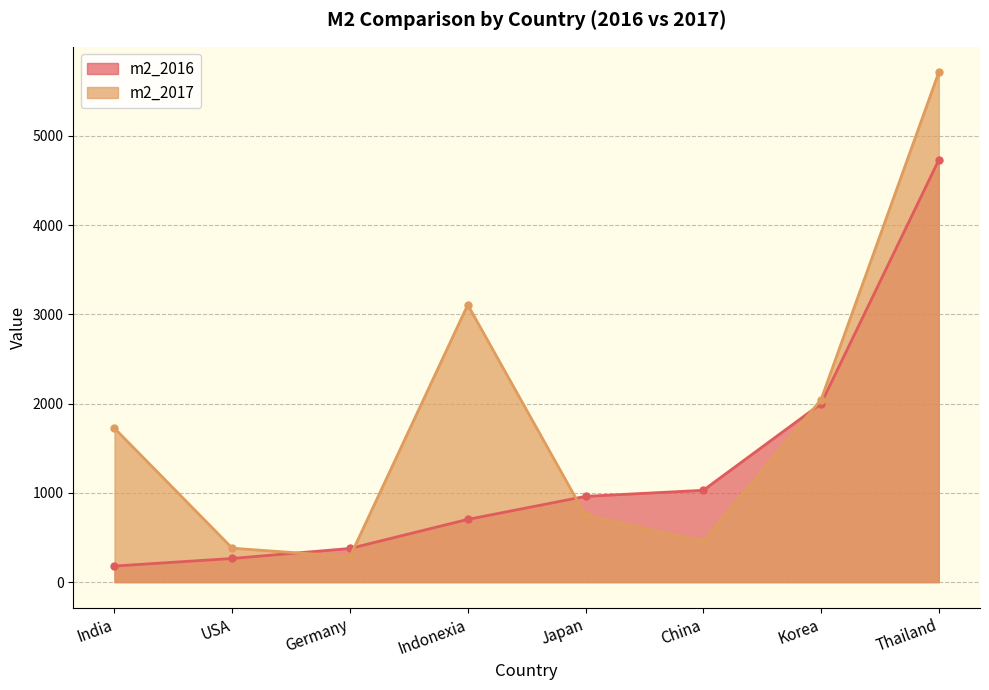

What are all the series names shown in the legend?

m2_2016, m2_2017